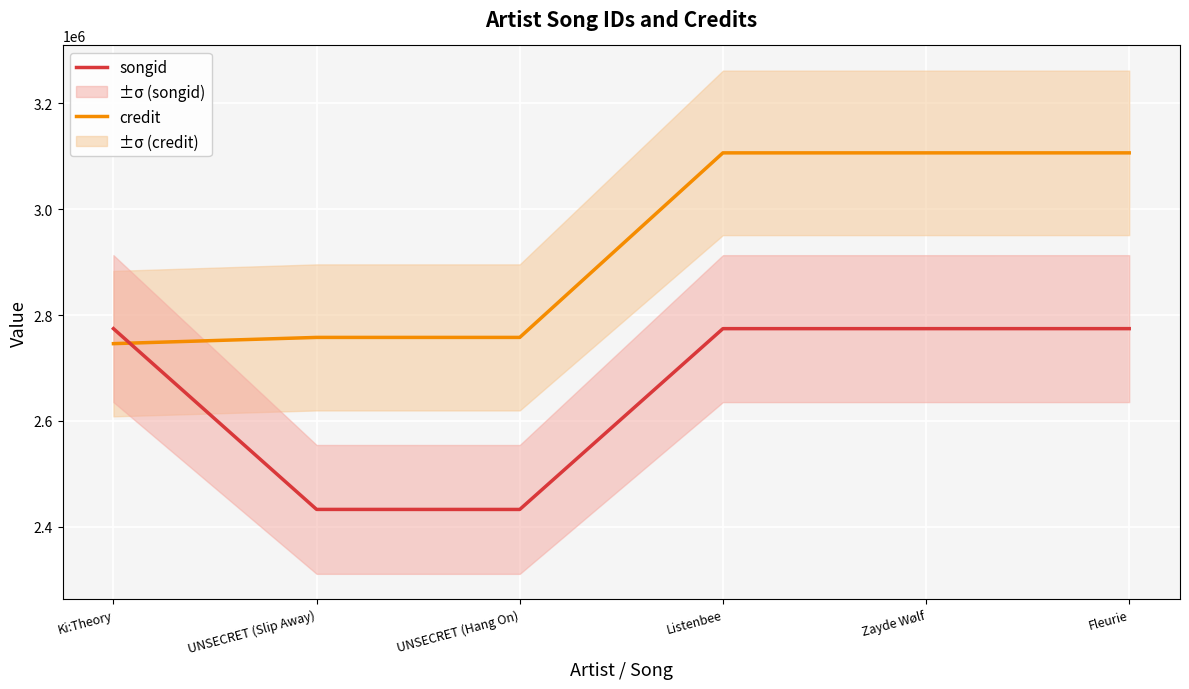

True or false: songid has a value of 2774328 at Zayde Wølf.

True